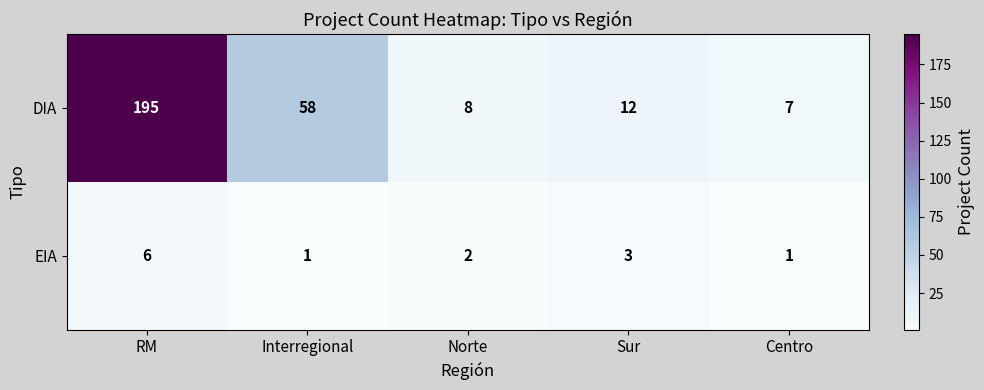

Reading left to right, what are all the values shown in this chart?

DIA: 195	58	8	12	7
EIA: 6	1	2	3	1